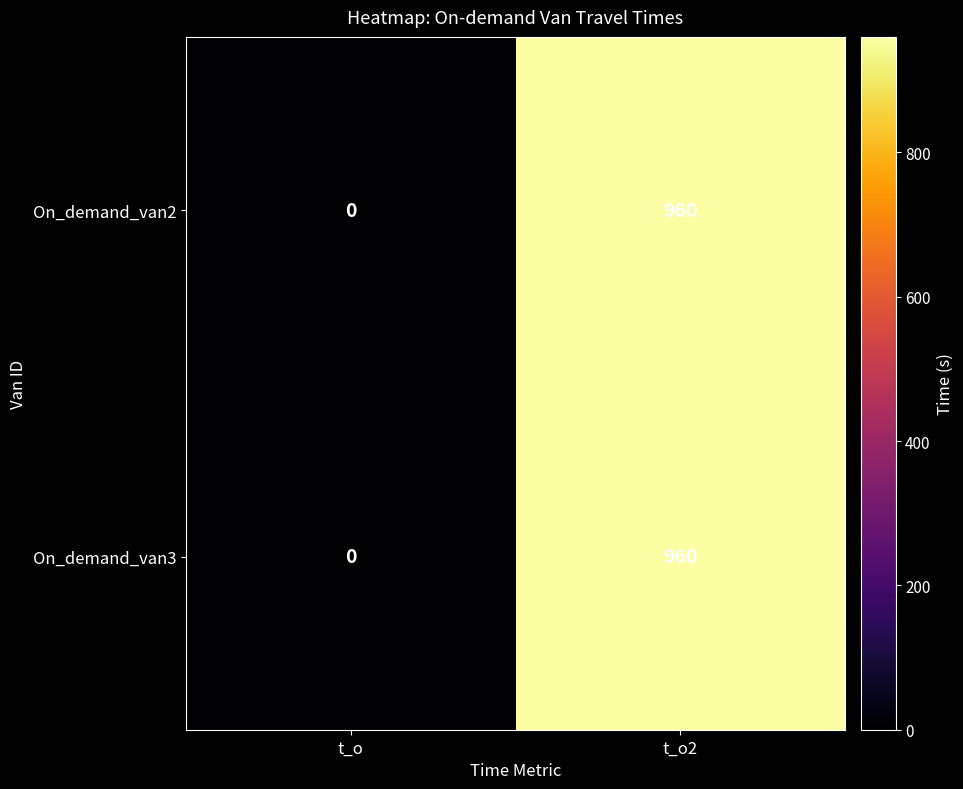

True or false: On_demand_van2 has a value of 0 at t_o.

True